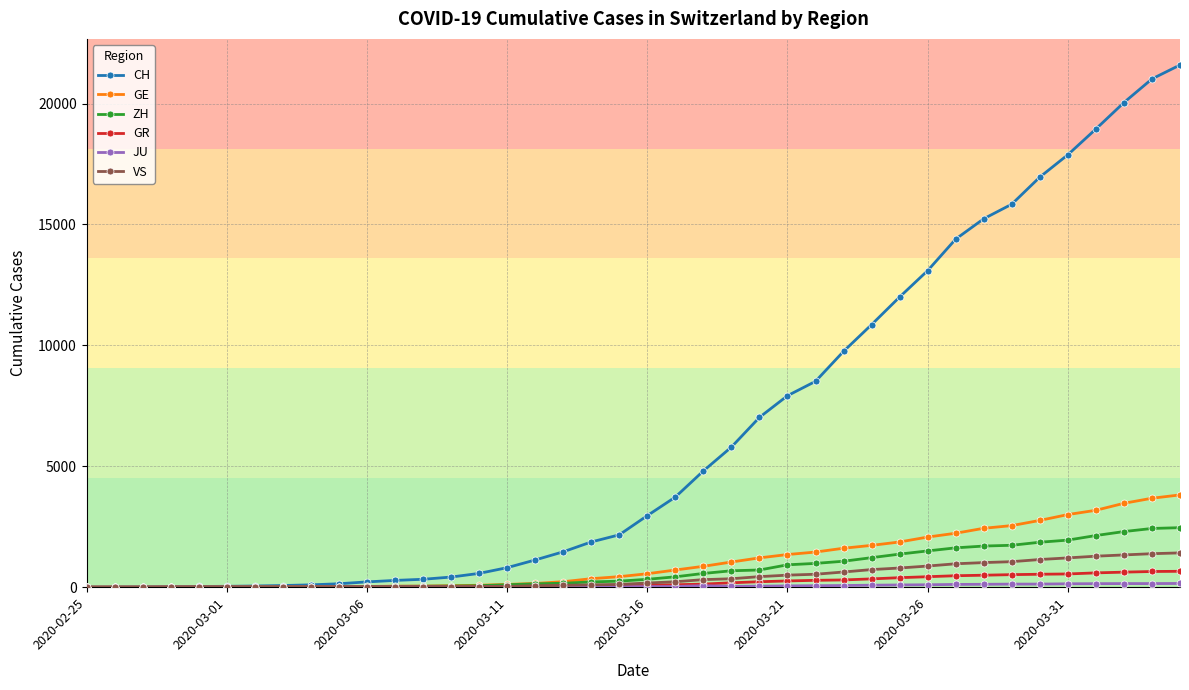

Which series has the largest range (max minus min)?

CH